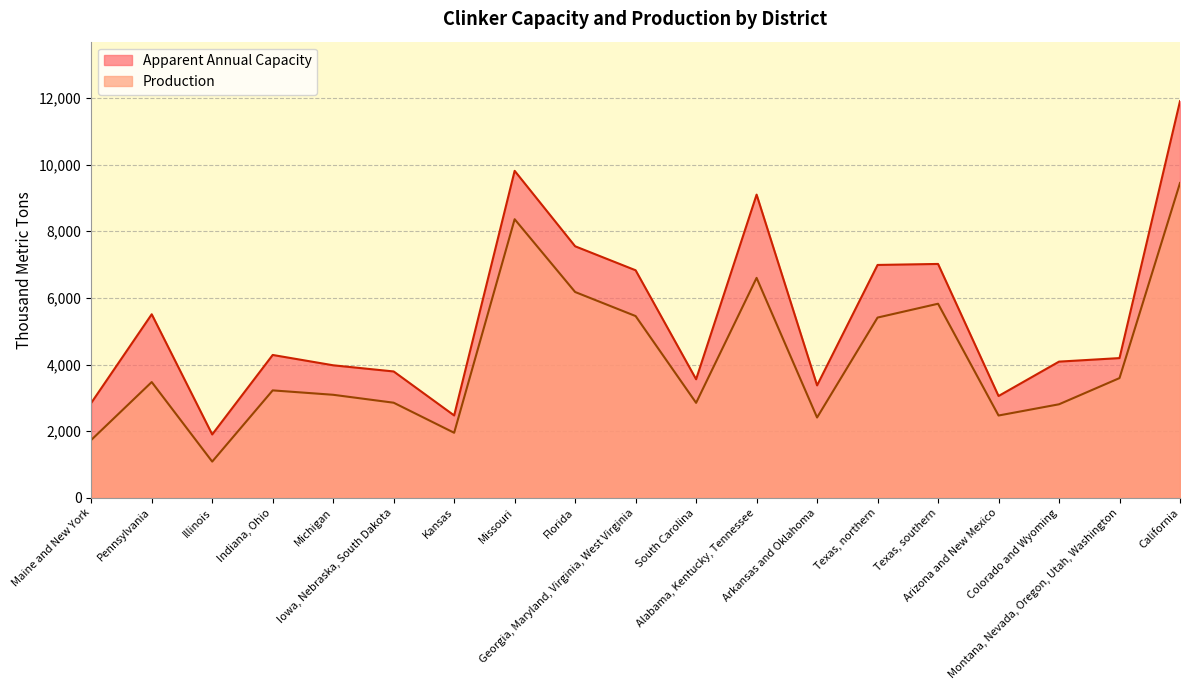

What is the total value across all series at Maine and New York?

4588